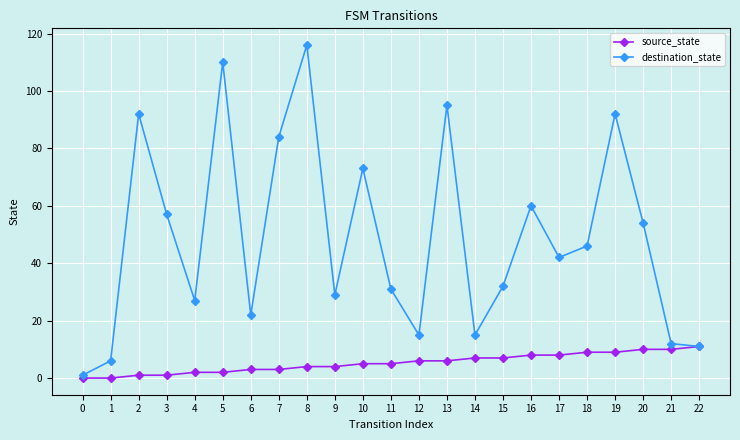

Reading left to right, transcribe all the data shown in this chart.

source_state: 0	0	1	1	2	2	3	3	4	4	5	5	6	6	7	7	8	8	9	9	10	10	11
destination_state: 1	6	92	57	27	110	22	84	116	29	73	31	15	95	15	32	60	42	46	92	54	12	11